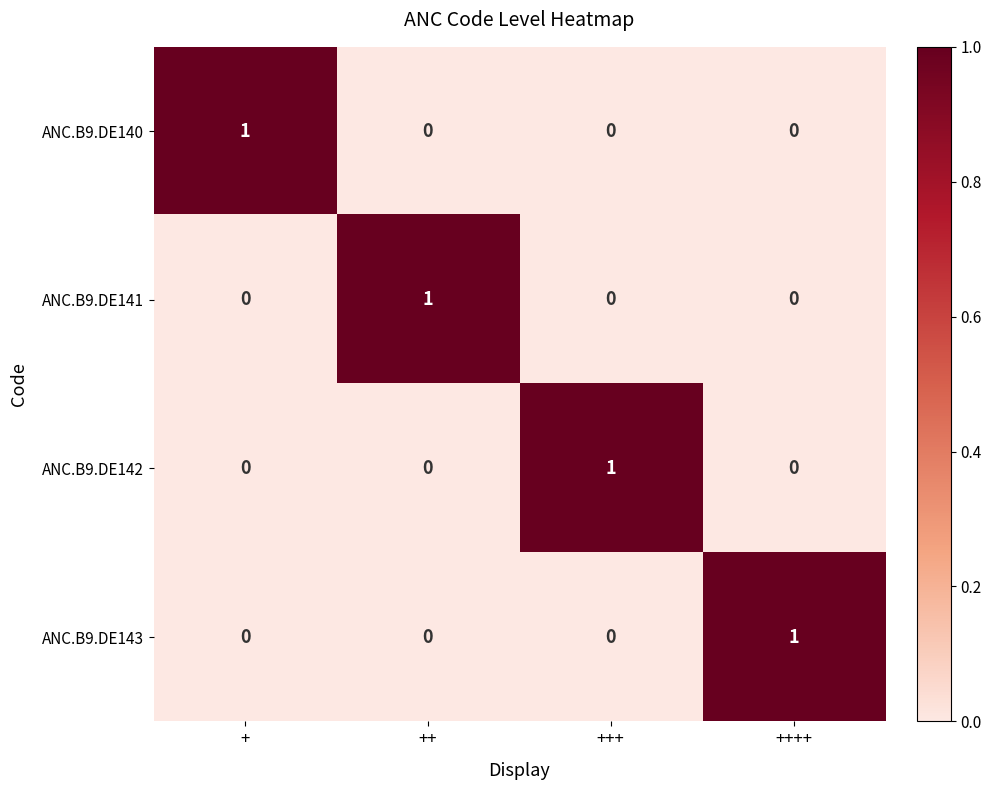

What is the difference between the highest and lowest values at ++++?

1